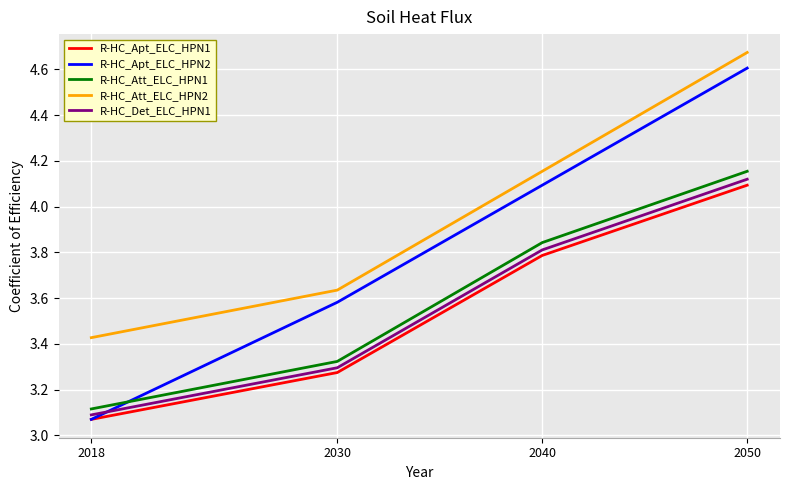

How many series are shown in this chart?

5